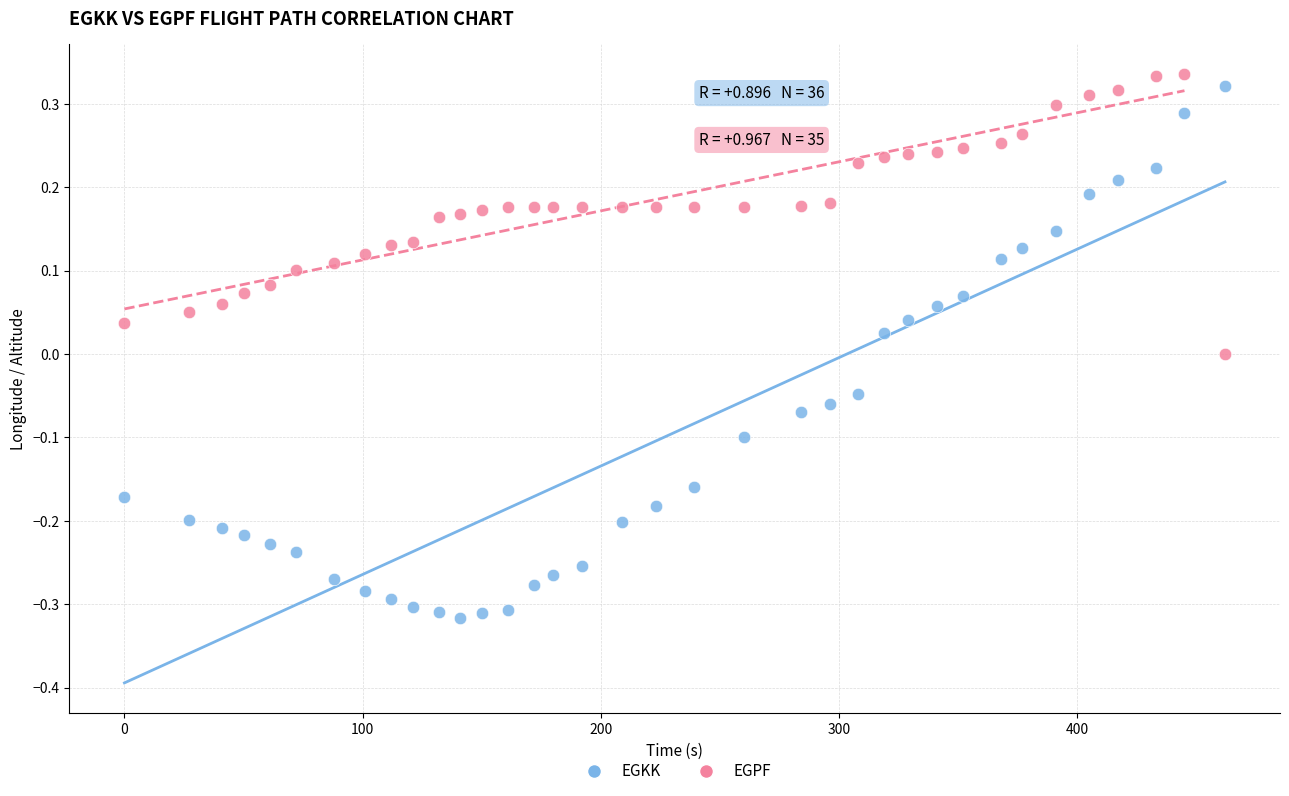

Which series reaches the minimum Y coordinate?

EGKK